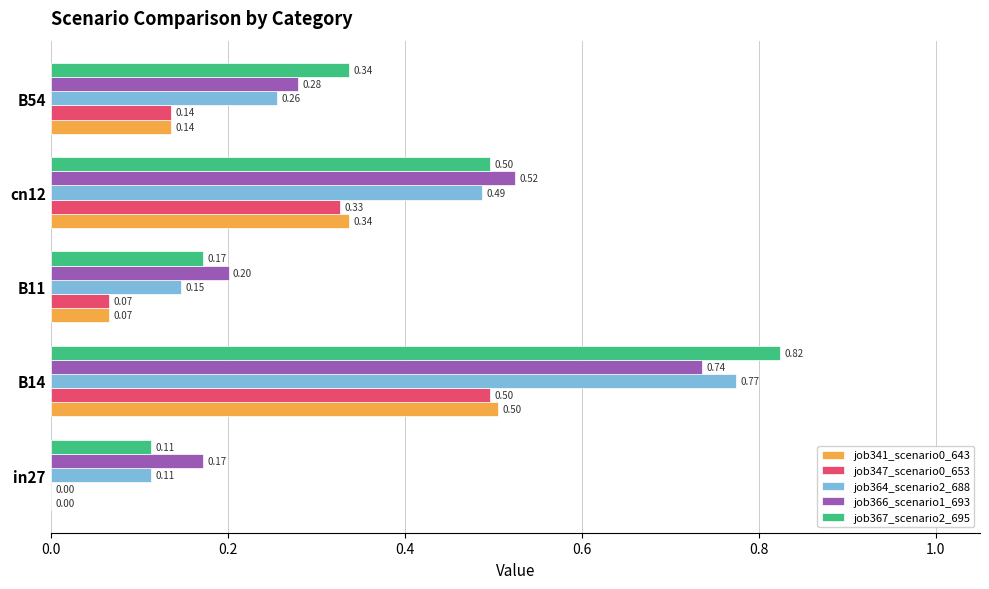

How many values in the job347_scenario0_653 series exceed 0?

4